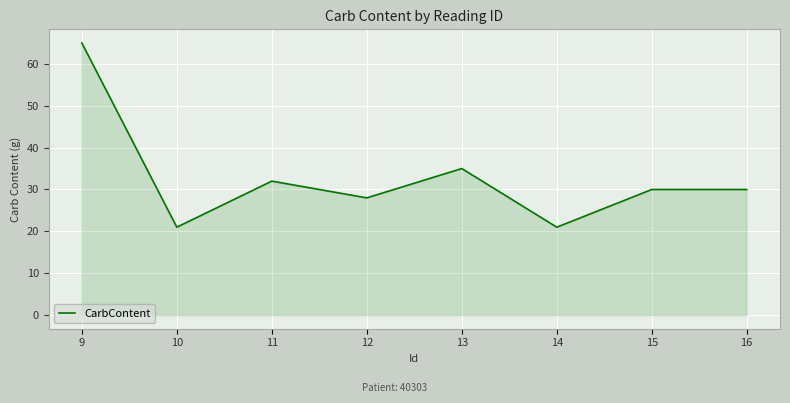

What is the difference between the values at 12 and 13?

7